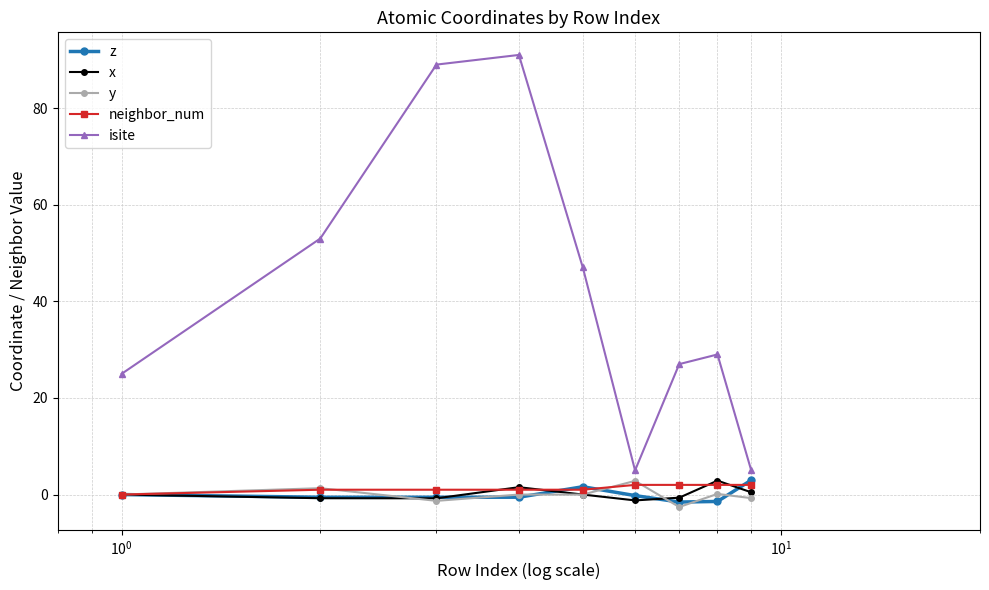

Count the number of data series in this chart.

5